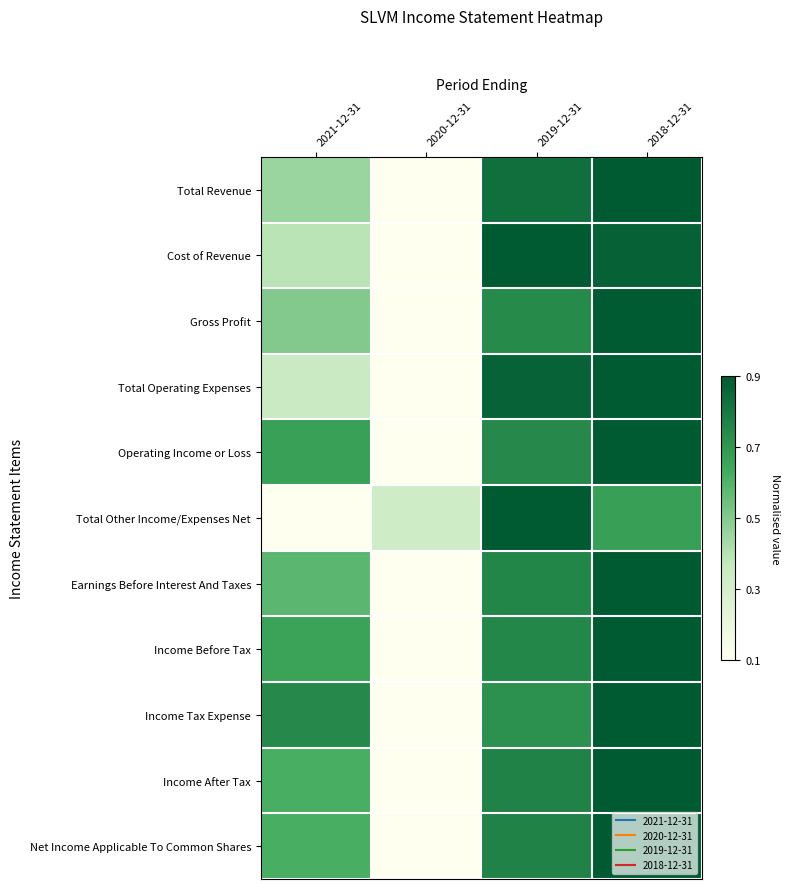

Reading left to right, list all the values displayed in this chart.

Total Revenue: 2021-12-31=0.5	2020-12-31=0.1	2019-12-31=0.8	2018-12-31=0.9
Cost of Revenue: 2021-12-31=0.4	2020-12-31=0.1	2019-12-31=0.9	2018-12-31=0.9
Gross Profit: 2021-12-31=0.5	2020-12-31=0.1	2019-12-31=0.7	2018-12-31=0.9
Total Operating Expenses: 2021-12-31=0.3	2020-12-31=0.1	2019-12-31=0.9	2018-12-31=0.9
Operating Income or Loss: 2021-12-31=0.7	2020-12-31=0.1	2019-12-31=0.7	2018-12-31=0.9
Total Other Income/Expenses Net: 2021-12-31=0.1	2020-12-31=0.3	2019-12-31=0.9	2018-12-31=0.7
Earnings Before Interest And Taxes: 2021-12-31=0.6	2020-12-31=0.1	2019-12-31=0.8	2018-12-31=0.9
Income Before Tax: 2021-12-31=0.7	2020-12-31=0.1	2019-12-31=0.7	2018-12-31=0.9
Income Tax Expense: 2021-12-31=0.7	2020-12-31=0.1	2019-12-31=0.7	2018-12-31=0.9
Income After Tax: 2021-12-31=0.6	2020-12-31=0.1	2019-12-31=0.8	2018-12-31=0.9
Net Income Applicable To Common Shares: 2021-12-31=0.6	2020-12-31=0.1	2019-12-31=0.8	2018-12-31=0.9